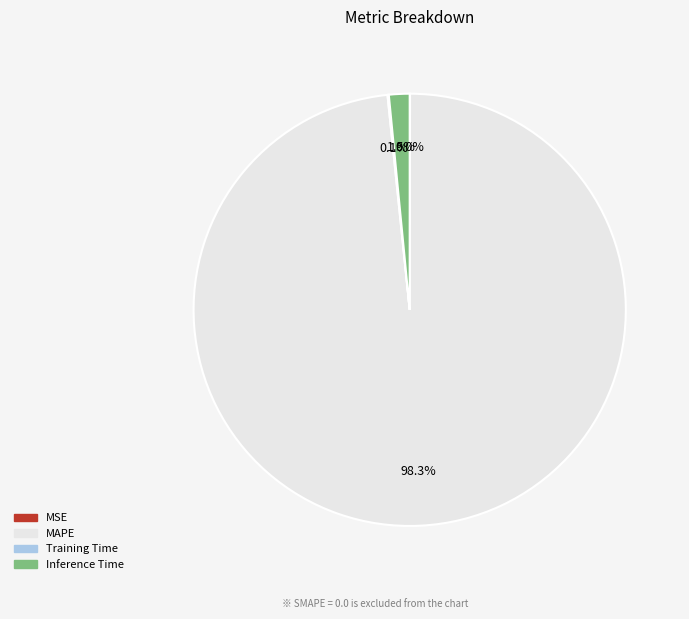

Is there any slice that represents more than half of the pie?

Yes